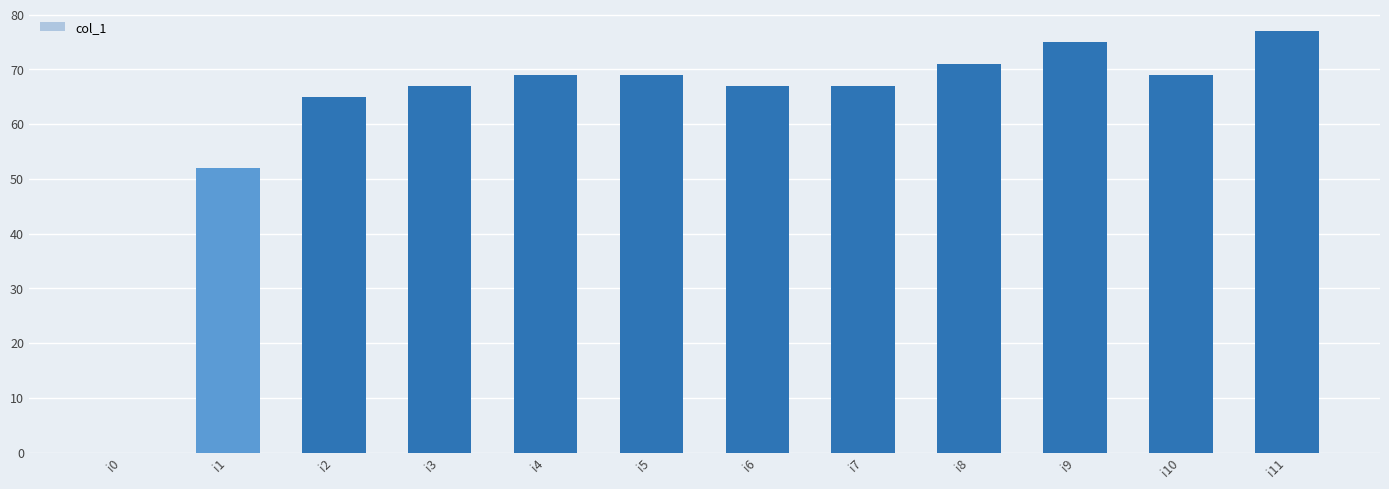

Which label corresponds to the largest value in the chart?

i11